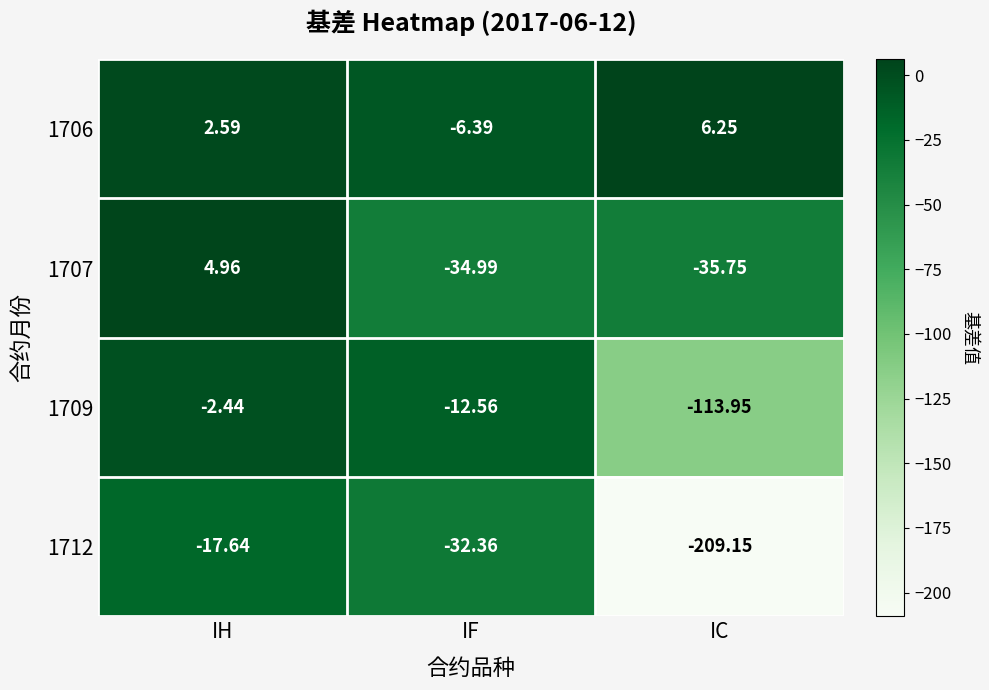

Is the value of 1709 at IC greater than the value of 1707 at IF?

No